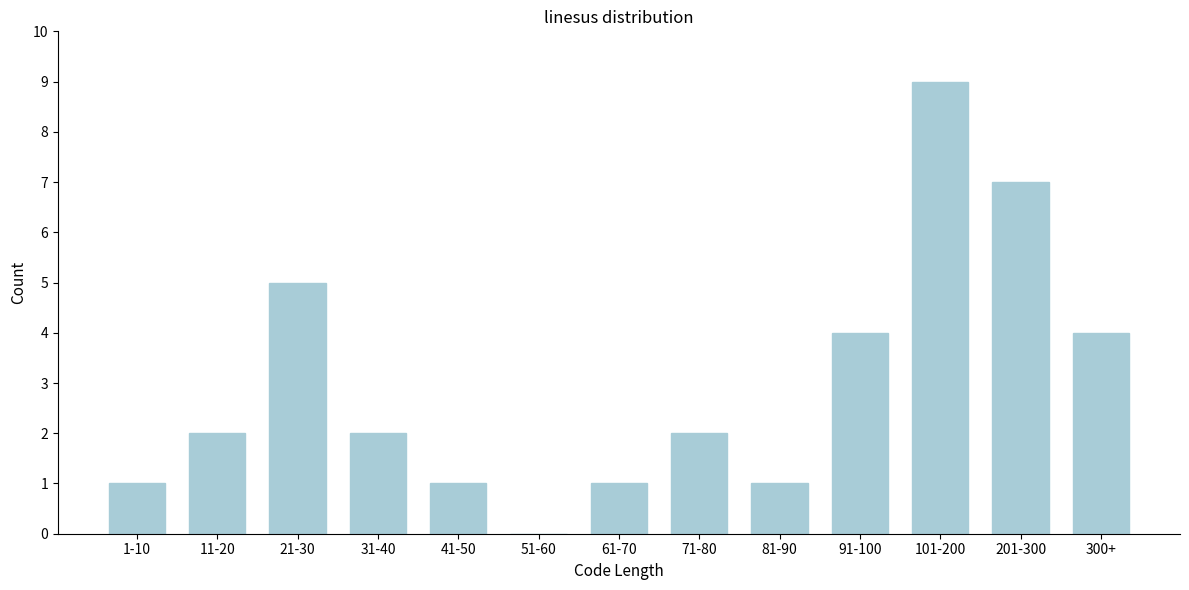

Reading left to right, list all the values displayed in this chart.

1-10=1	11-20=2	21-30=5	31-40=2	41-50=1	51-60=0	61-70=1	71-80=2	81-90=1	91-100=4	101-200=9	201-300=7	300+=4